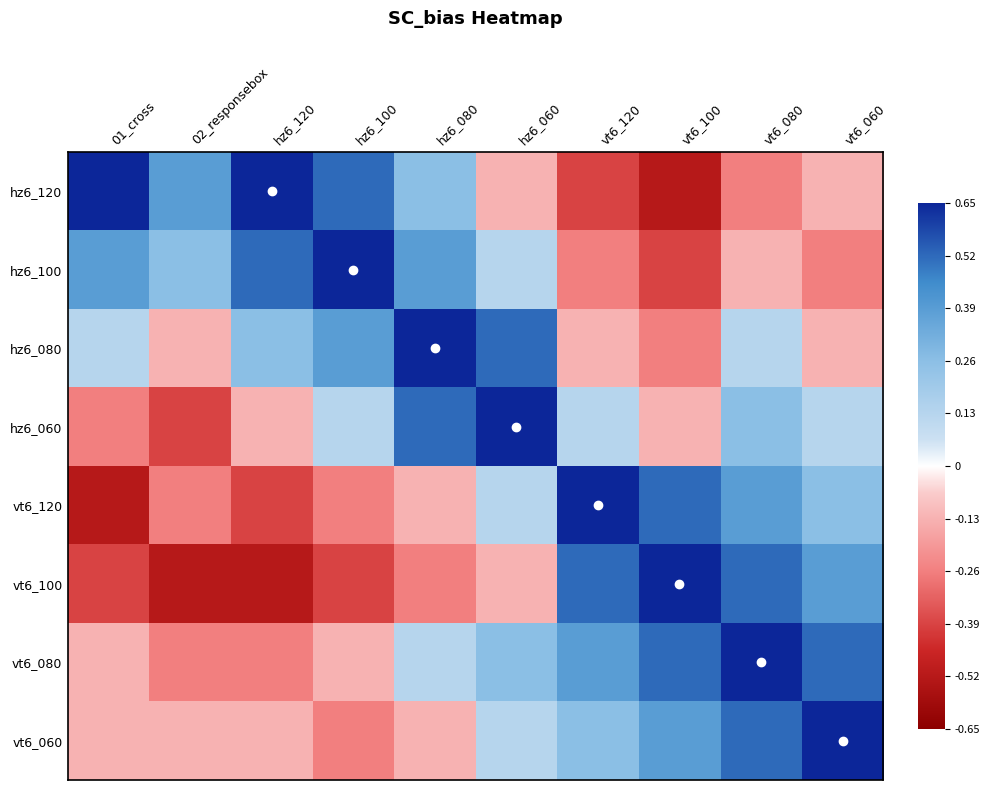

Reading right to left, extract all data points from this chart.

hz6_120: vt6_060=-0.1	vt6_080=-0.3	vt6_100=-0.5	vt6_120=-0.4	hz6_060=-0.1	hz6_080=0.3	hz6_100=0.5	hz6_120=1.0	02_responsebox=0.4	01_cross=0.7
hz6_100: vt6_060=-0.3	vt6_080=-0.1	vt6_100=-0.4	vt6_120=-0.3	hz6_060=0.1	hz6_080=0.4	hz6_100=1.0	hz6_120=0.5	02_responsebox=0.3	01_cross=0.4
hz6_080: vt6_060=-0.1	vt6_080=0.1	vt6_100=-0.3	vt6_120=-0.1	hz6_060=0.5	hz6_080=1.0	hz6_100=0.4	hz6_120=0.3	02_responsebox=-0.1	01_cross=0.1
hz6_060: vt6_060=0.1	vt6_080=0.3	vt6_100=-0.1	vt6_120=0.1	hz6_060=1.0	hz6_080=0.5	hz6_100=0.1	hz6_120=-0.1	02_responsebox=-0.4	01_cross=-0.3
vt6_120: vt6_060=0.3	vt6_080=0.4	vt6_100=0.5	vt6_120=1.0	hz6_060=0.1	hz6_080=-0.1	hz6_100=-0.3	hz6_120=-0.4	02_responsebox=-0.3	01_cross=-0.5
vt6_100: vt6_060=0.4	vt6_080=0.5	vt6_100=1.0	vt6_120=0.5	hz6_060=-0.1	hz6_080=-0.3	hz6_100=-0.4	hz6_120=-0.5	02_responsebox=-0.5	01_cross=-0.4
vt6_080: vt6_060=0.5	vt6_080=1.0	vt6_100=0.5	vt6_120=0.4	hz6_060=0.3	hz6_080=0.1	hz6_100=-0.1	hz6_120=-0.3	02_responsebox=-0.3	01_cross=-0.1
vt6_060: vt6_060=1.0	vt6_080=0.5	vt6_100=0.4	vt6_120=0.3	hz6_060=0.1	hz6_080=-0.1	hz6_100=-0.3	hz6_120=-0.1	02_responsebox=-0.1	01_cross=-0.1